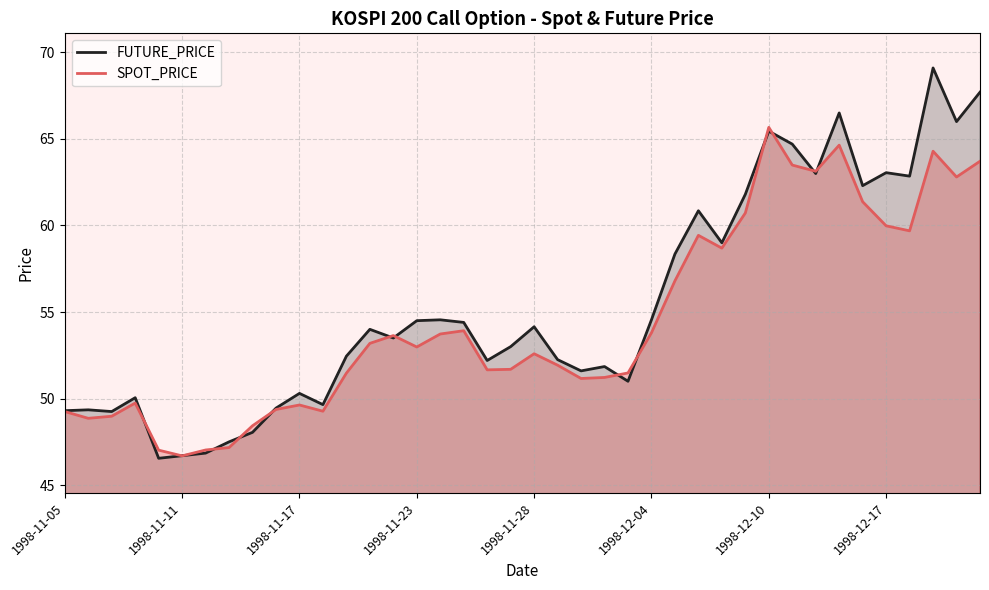

True or false: FUTURE_PRICE and SPOT_PRICE cross at least once.

True